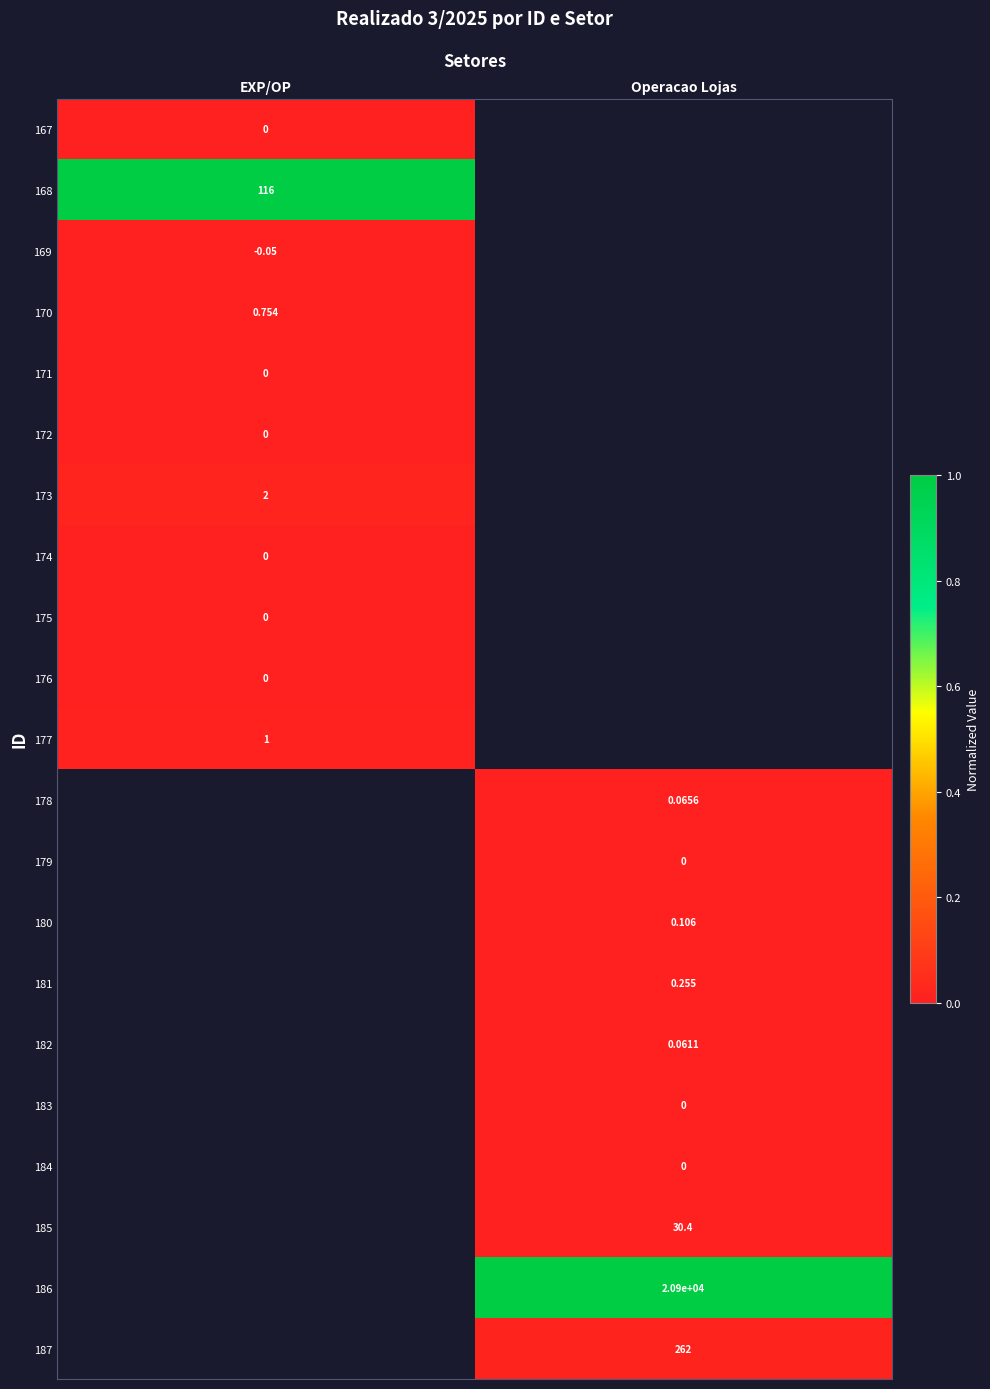

Is the value of 182 at Operacao Lojas greater than the value of 183 at Operacao Lojas?

Yes